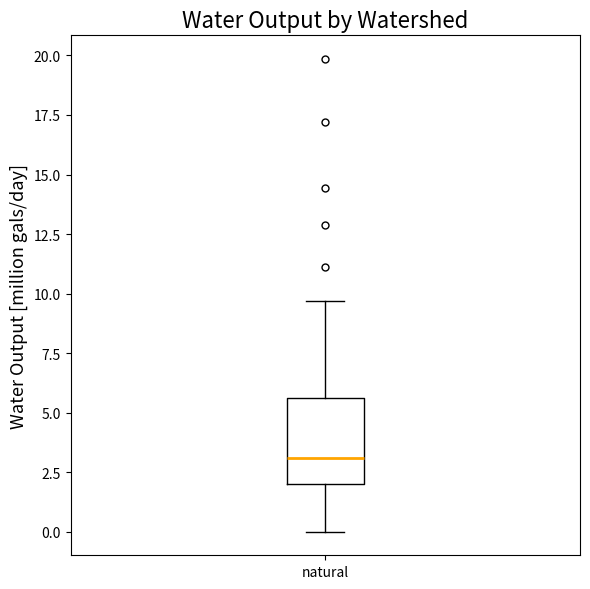

Transcribe this box plot: give where the median line is, the range the box spans, and where the two whiskers end, as read against the y-axis. The values are not printed on the chart, so give them approximately, as read against the axis.

median 3.0, box 2.0 to 5.5, whiskers 0.0 to 9.5